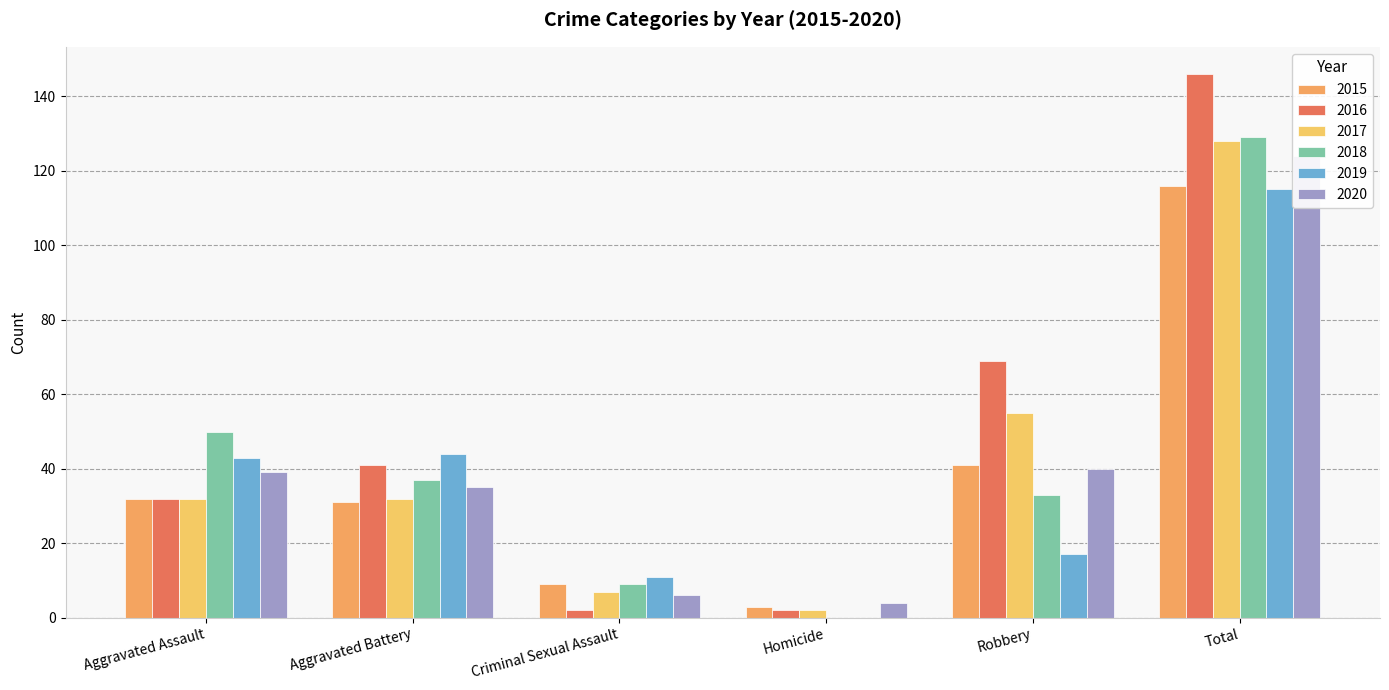

Which series has the widest spread of values?

2016